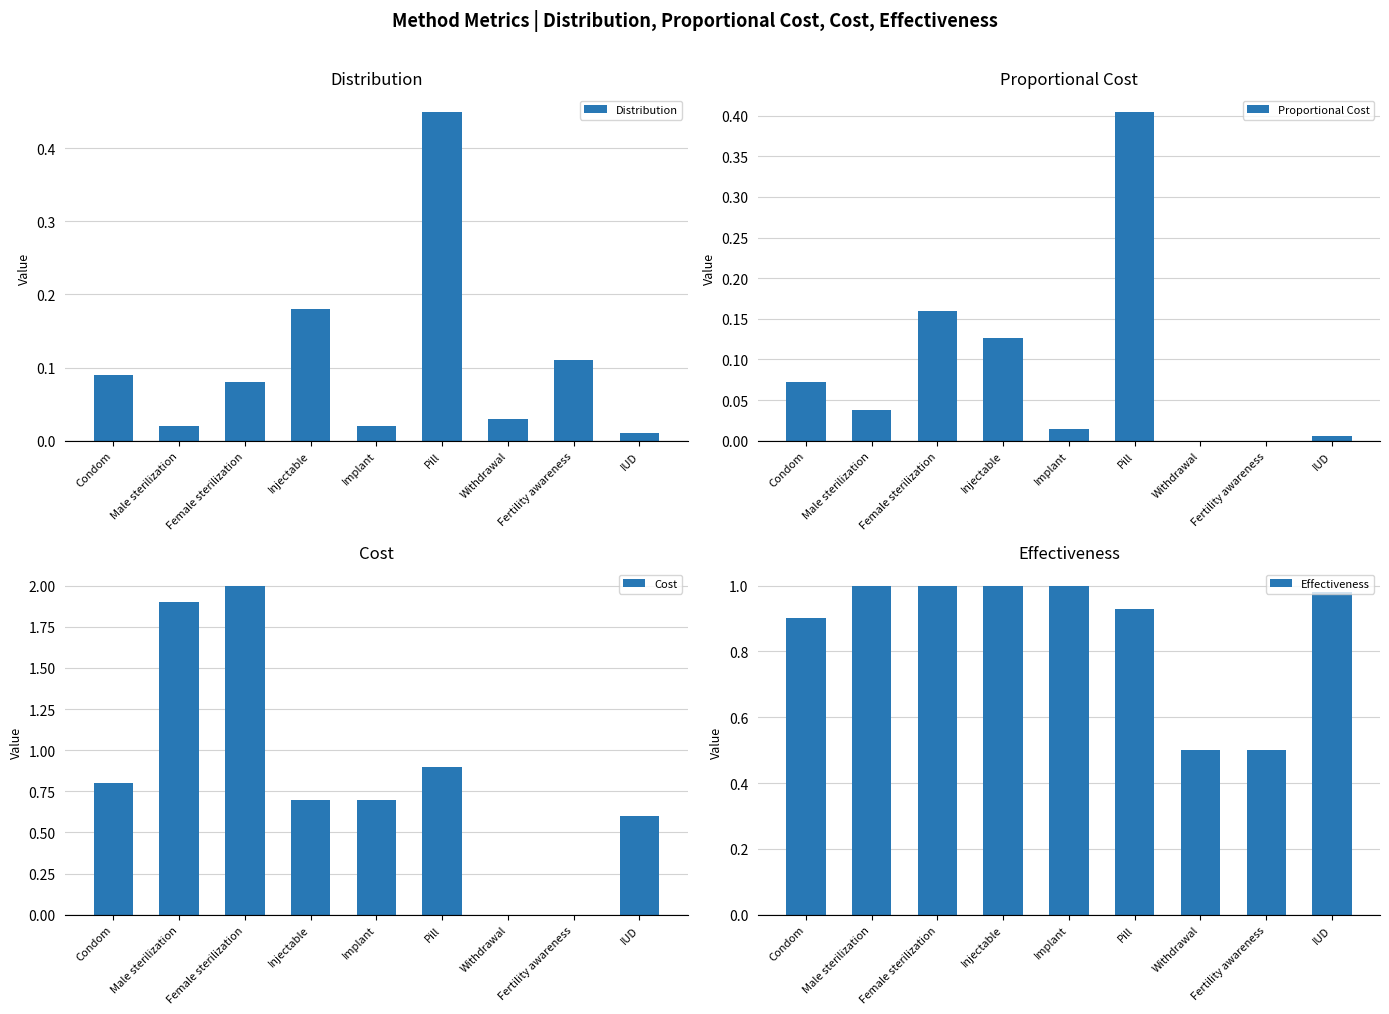

What is the difference between the Cost values at Implant and Female sterilization?

1.3